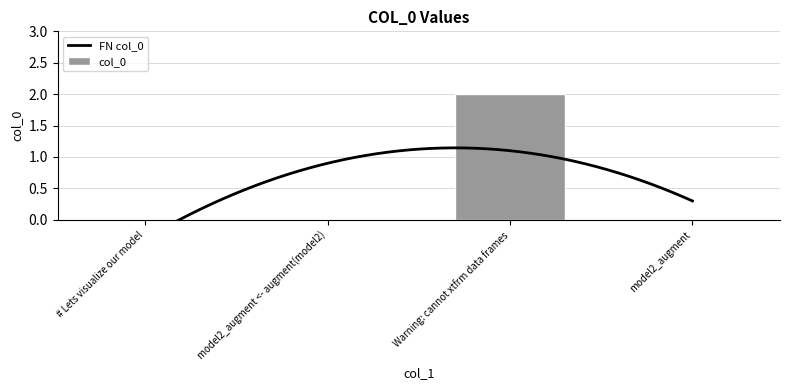

How many values are between 0 and 2?

4